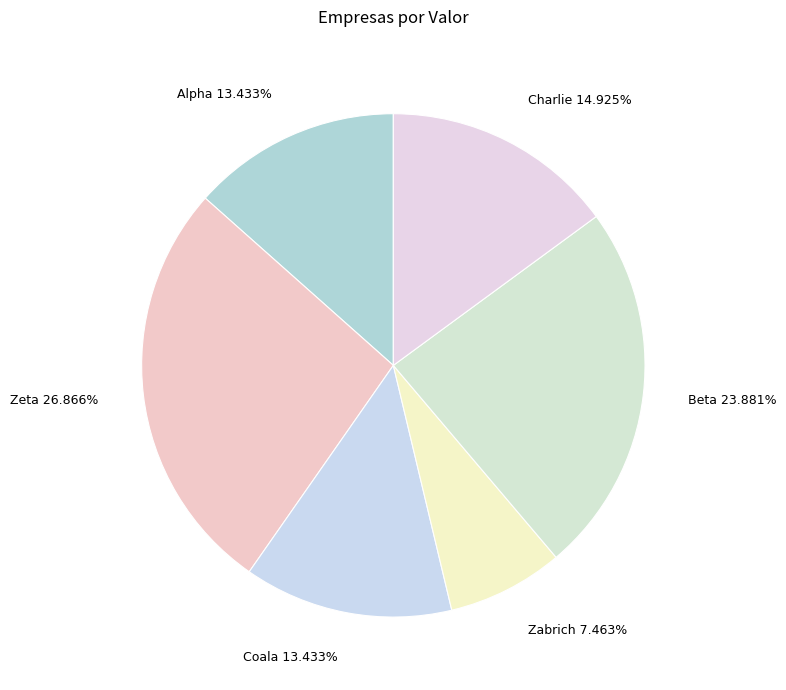

Which category has the smallest portion of the pie?

Zabrich